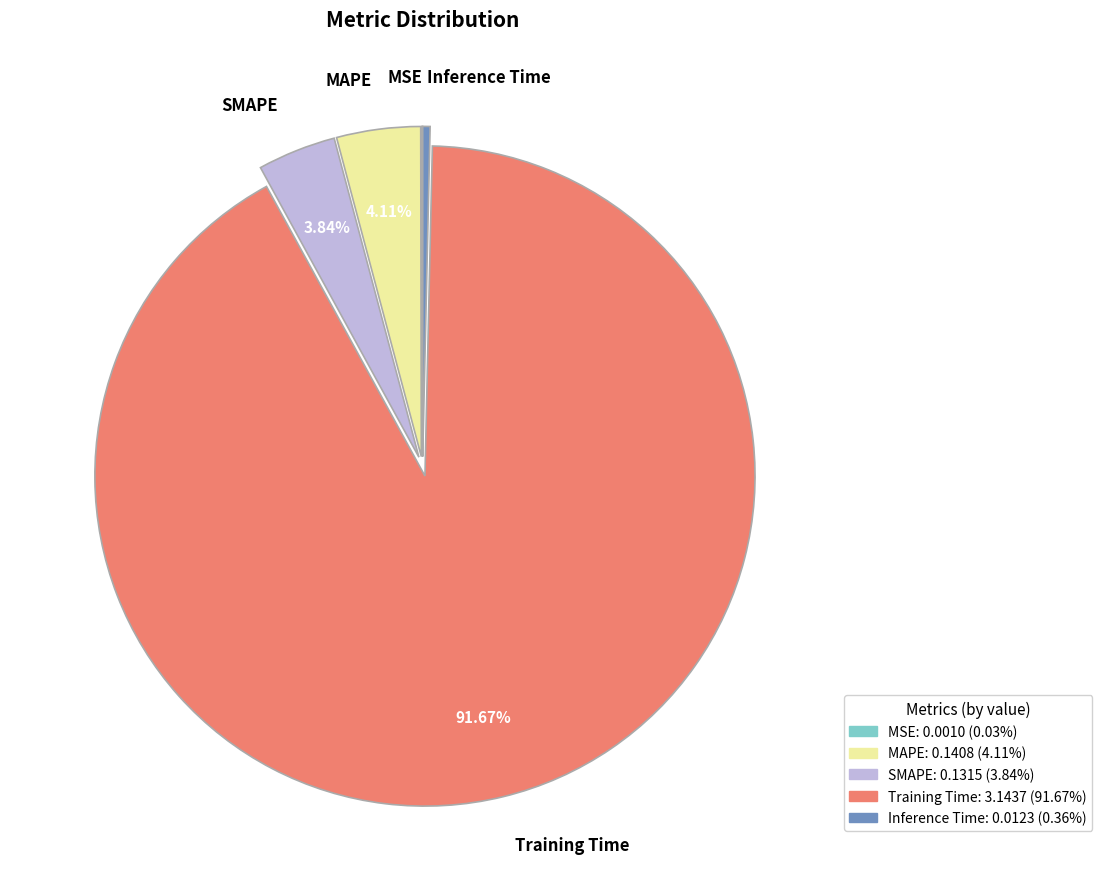

Combined, do Training Time and MAPE account for over 50%?

Yes